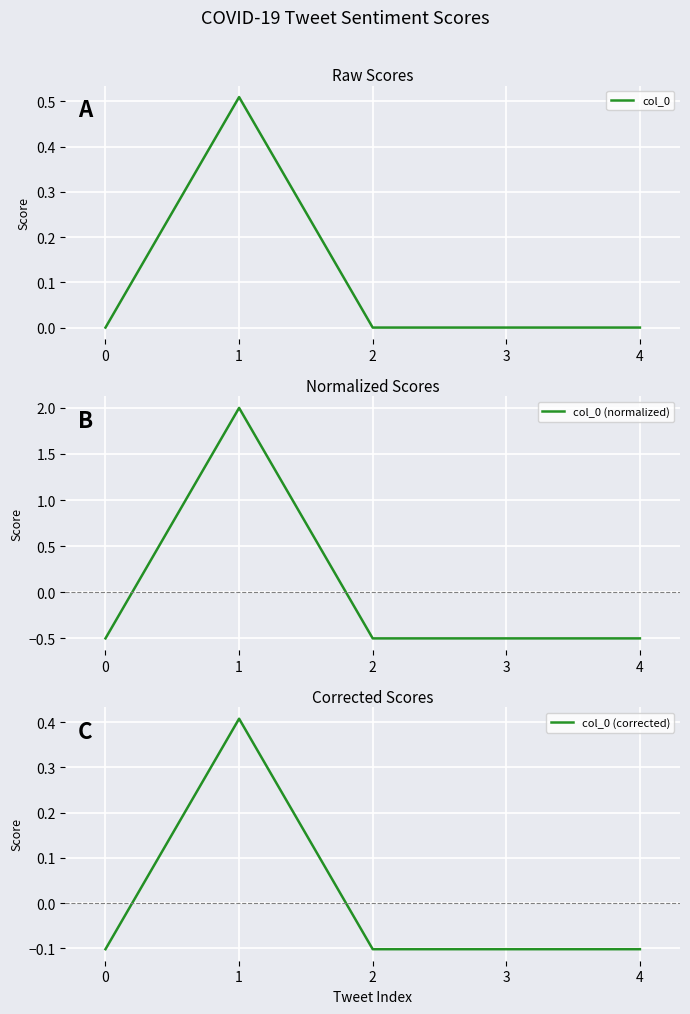

Which series has the largest total across all categories?

col_0